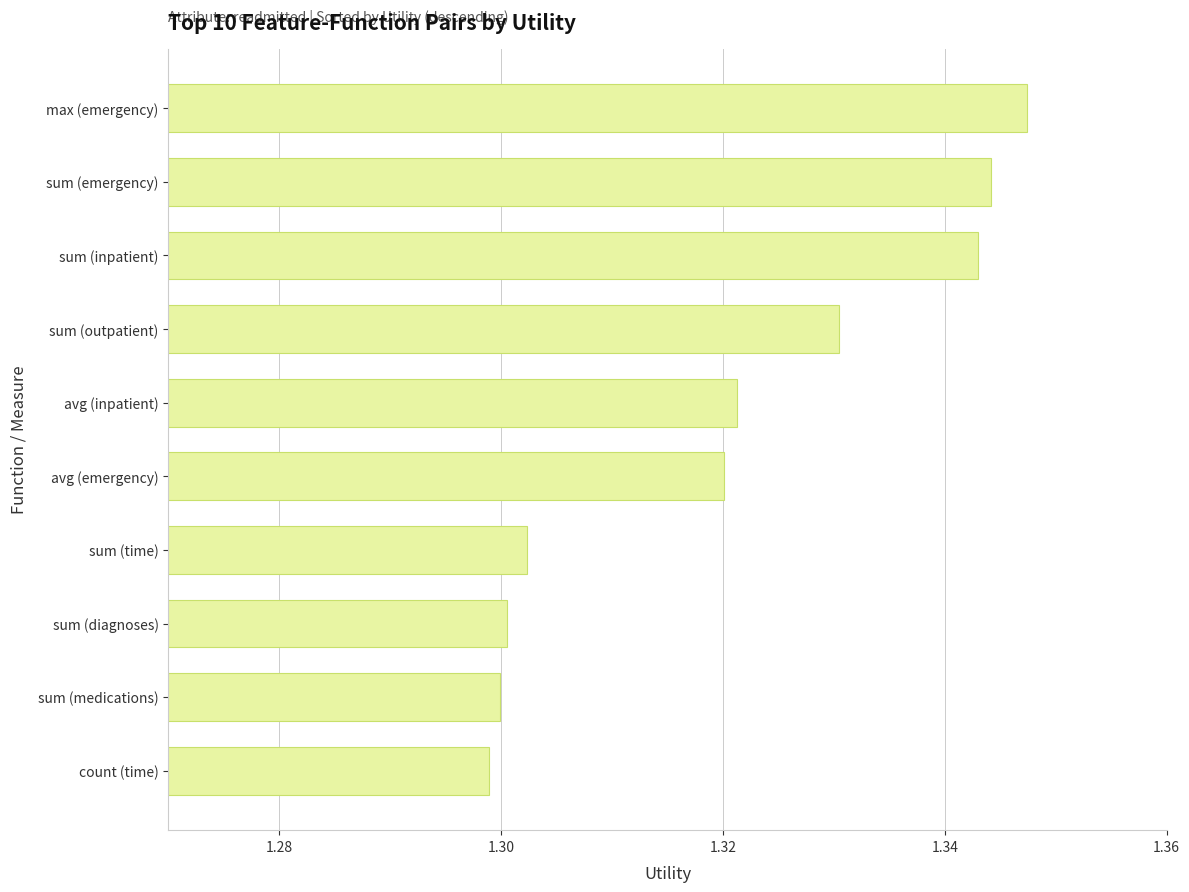

Which label corresponds to the largest value in the chart?

max (emergency)